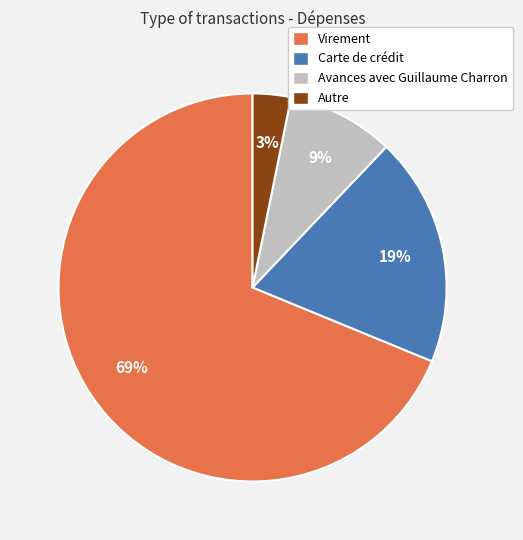

Count the number of slices in the pie.

4